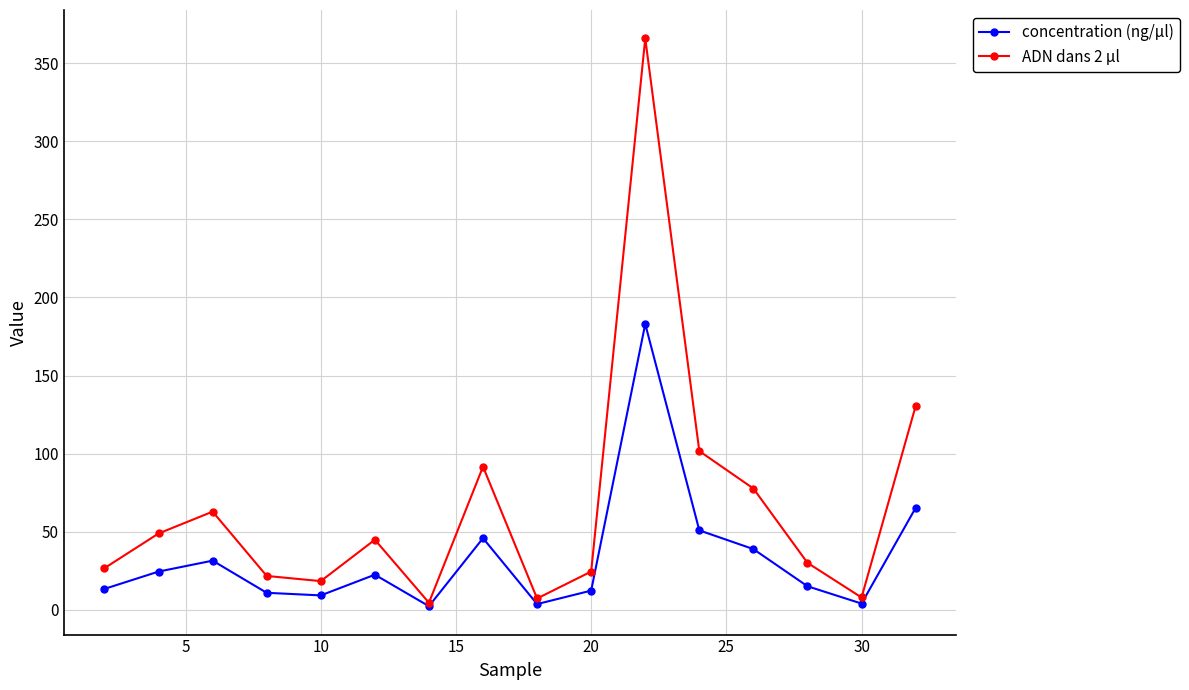

How many interior local valleys does the ADN dans 2 µl series have?

4